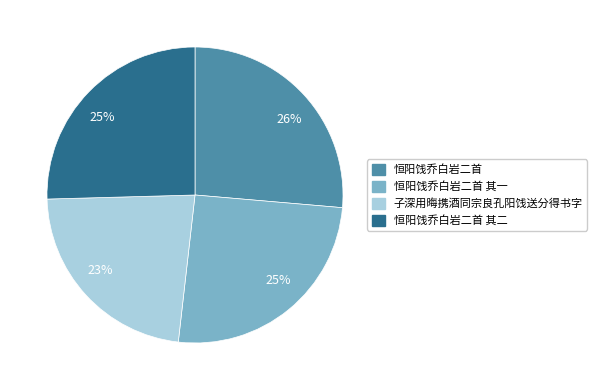

To the nearest percent, what is the average slice percentage?

25%